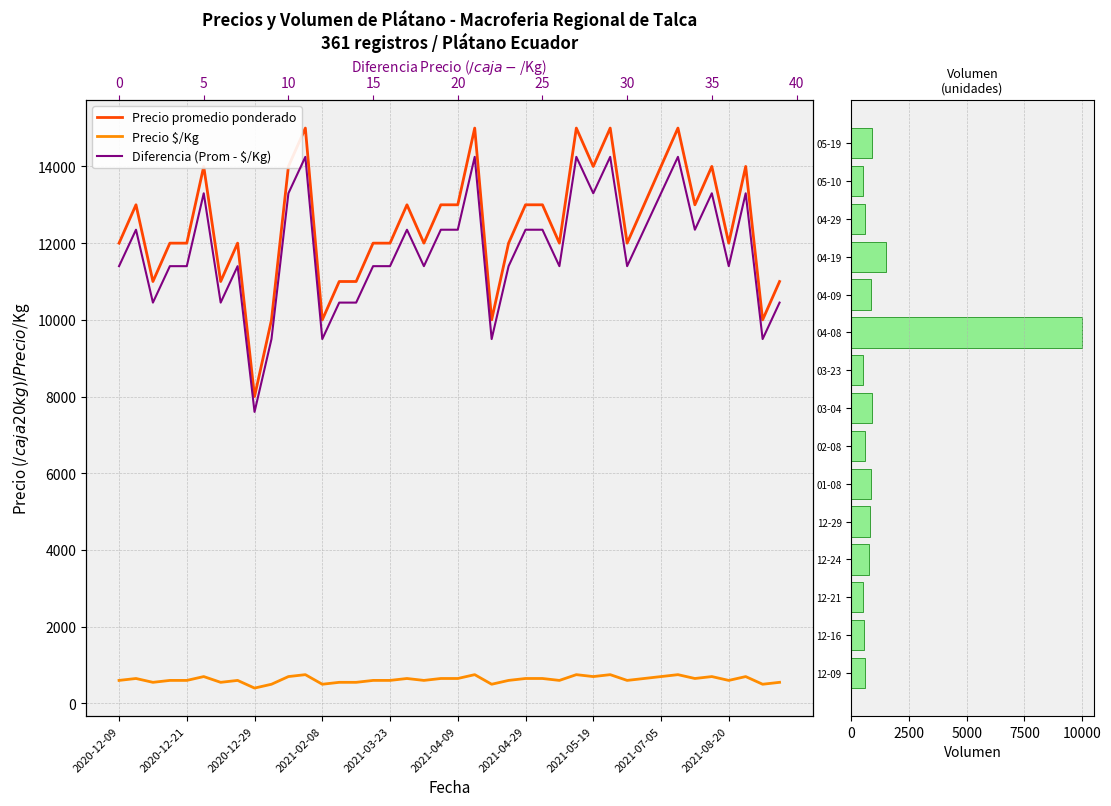

Between 2021-01-08 and 2021-05-10, which series saw the biggest shift?

Precio promedio ponderado